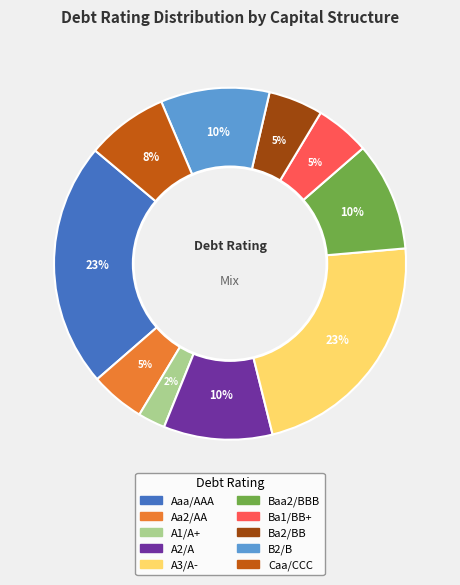

The Baa2/BBB slice represents 10% of the pie. True or false?

True